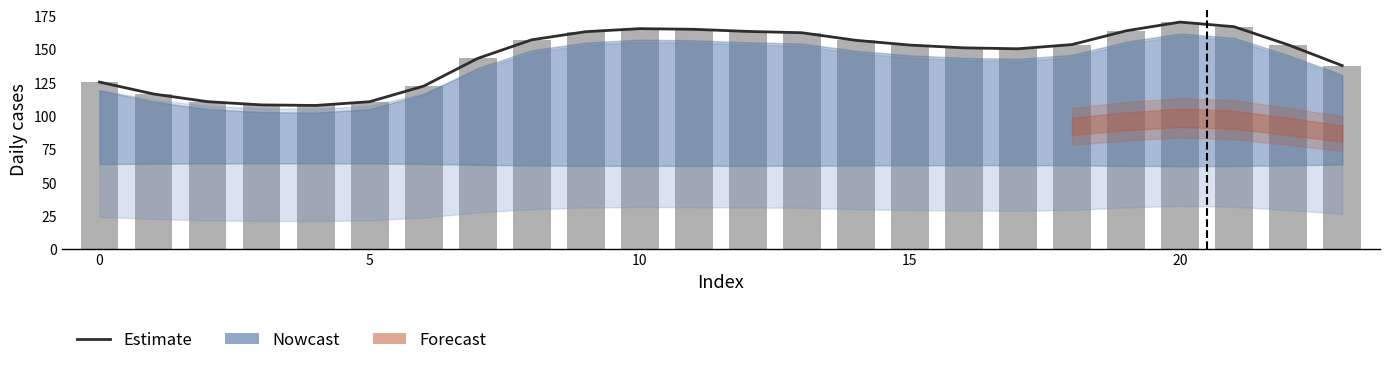

Reading left to right, what are all the values shown in this chart?

Estimate: 125.6	116.7	110.9	108.4	108.0	110.8	122.6	143.4	157.4	163.5	165.7	165.2	163.6	162.7	157.0	153.4	151.3	150.6	153.8	164.1	170.7	167.2	153.6	138.0
Daily cases (col_1 scaled): 125.6	116.7	110.9	108.4	108.0	110.8	122.6	143.4	157.4	163.5	165.7	165.2	163.6	162.7	157.0	153.4	151.3	150.6	153.8	164.1	170.7	167.2	153.6	138.0